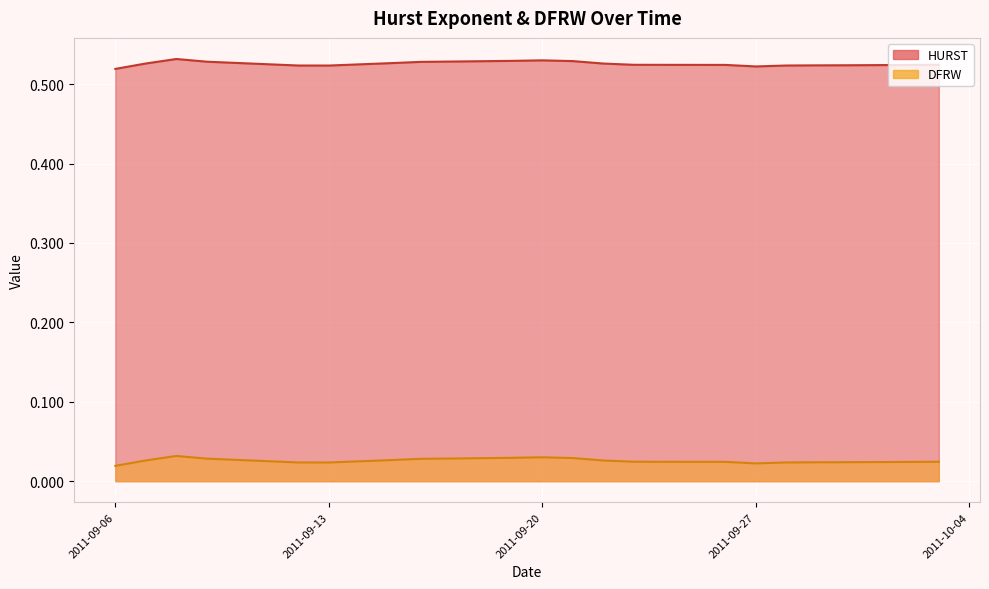

How many DFRW values are between 0 and 1?

20